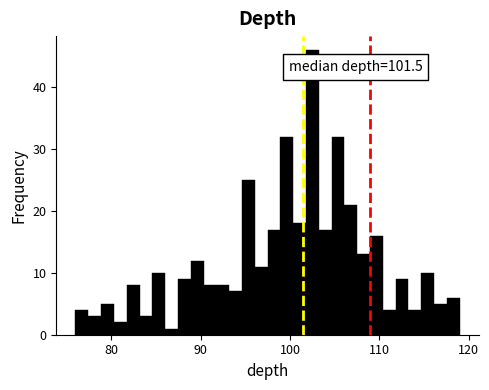

Around what value on the x-axis is the tallest bar? Give the approximate position of its centre, as read against the axis.

103